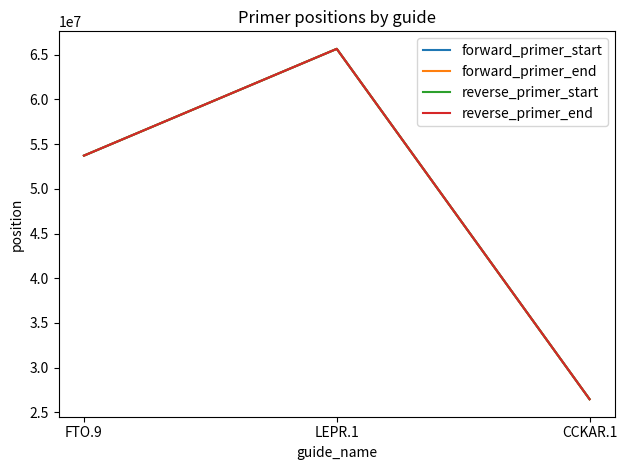

Reading left to right, extract all data points from this chart.

forward_primer_start: FTO.9=53704130	LEPR.1=65636864	CCKAR.1=26481536
forward_primer_end: FTO.9=53704148	LEPR.1=65636884	CCKAR.1=26481556
reverse_primer_start: FTO.9=53704291	LEPR.1=65637123	CCKAR.1=26481765
reverse_primer_end: FTO.9=53704310	LEPR.1=65637142	CCKAR.1=26481784